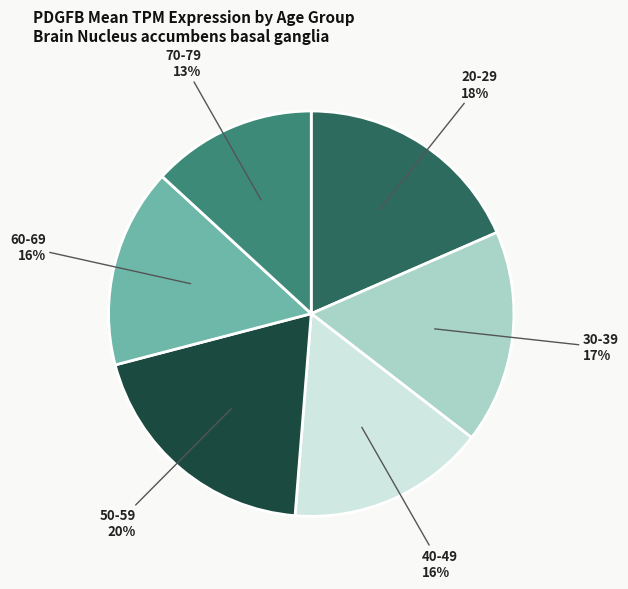

Is there a majority slice in this chart?

No